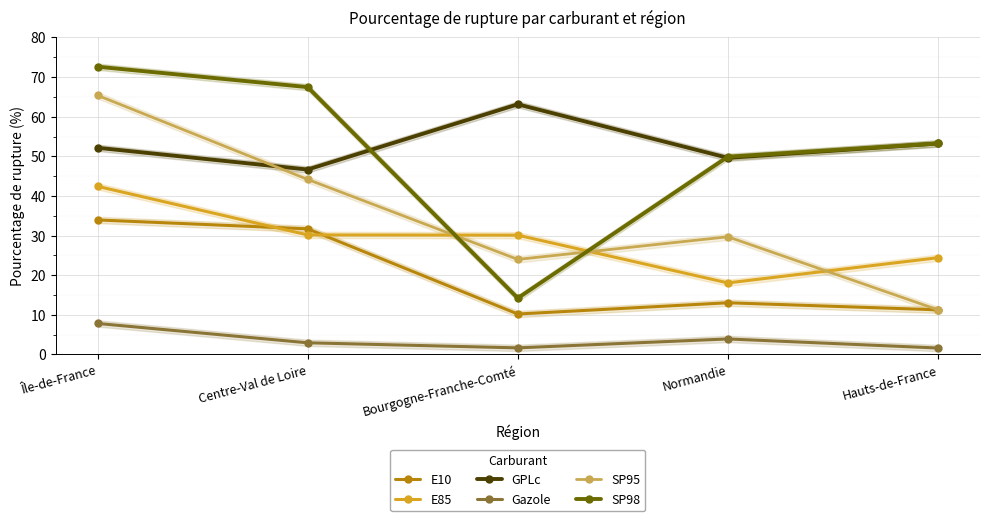

How many lines are shown in the chart?

6